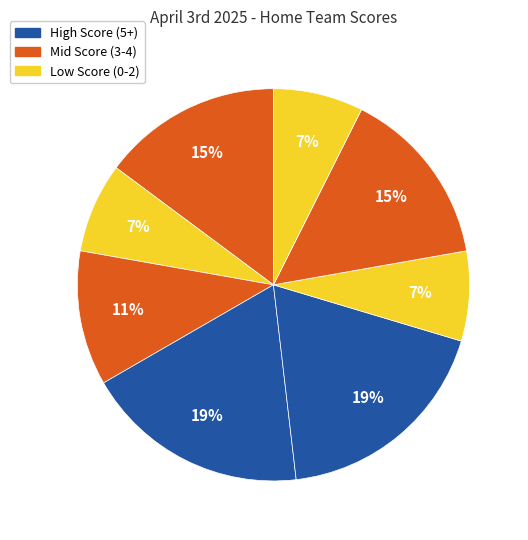

Count the number of slices in the pie.

9